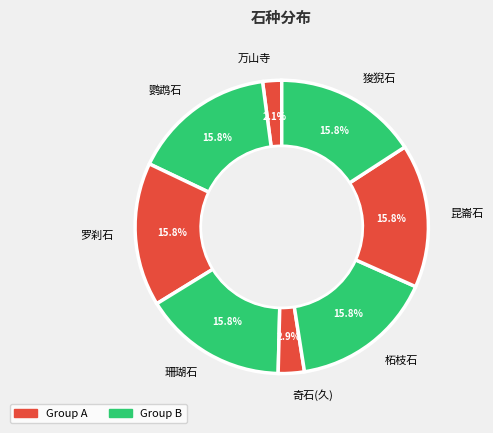

To the nearest percent, what is the combined percentage of 柘枝石 and 鹦鹉石?

32%